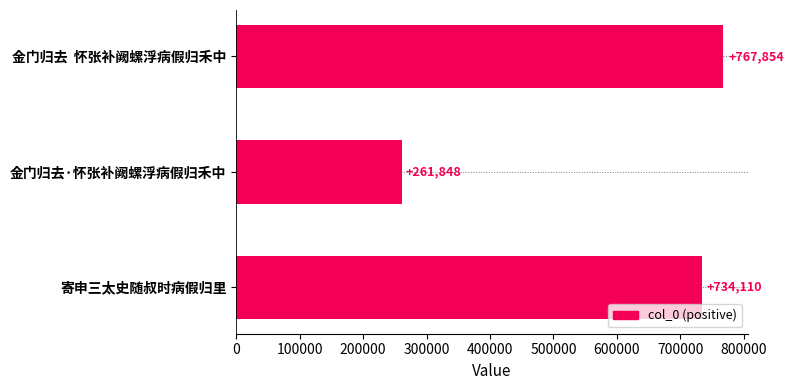

Which category has the lowest value across all series?

金门归去·怀张补阙螺浮病假归禾中